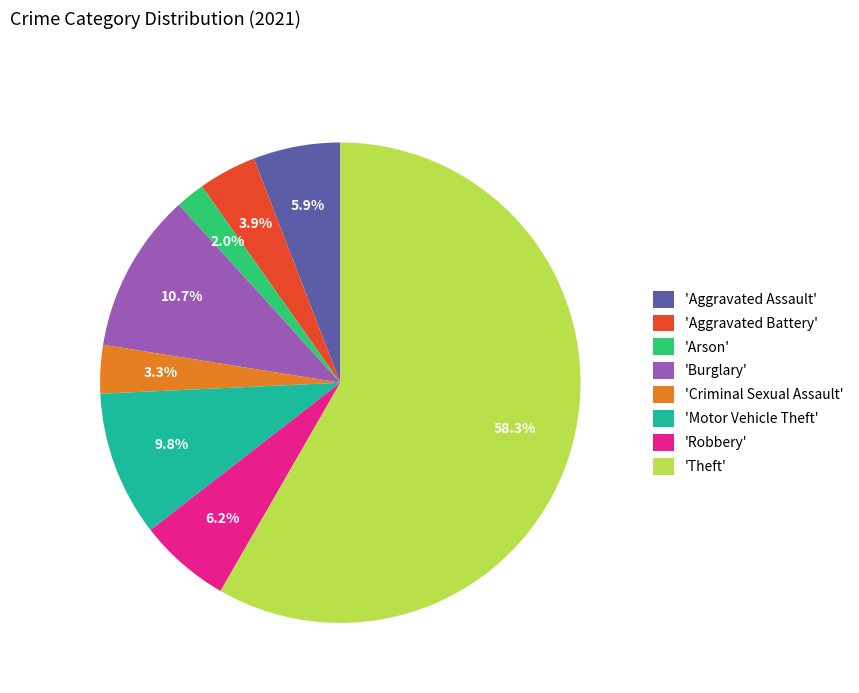

Count the number of slices in the pie.

8